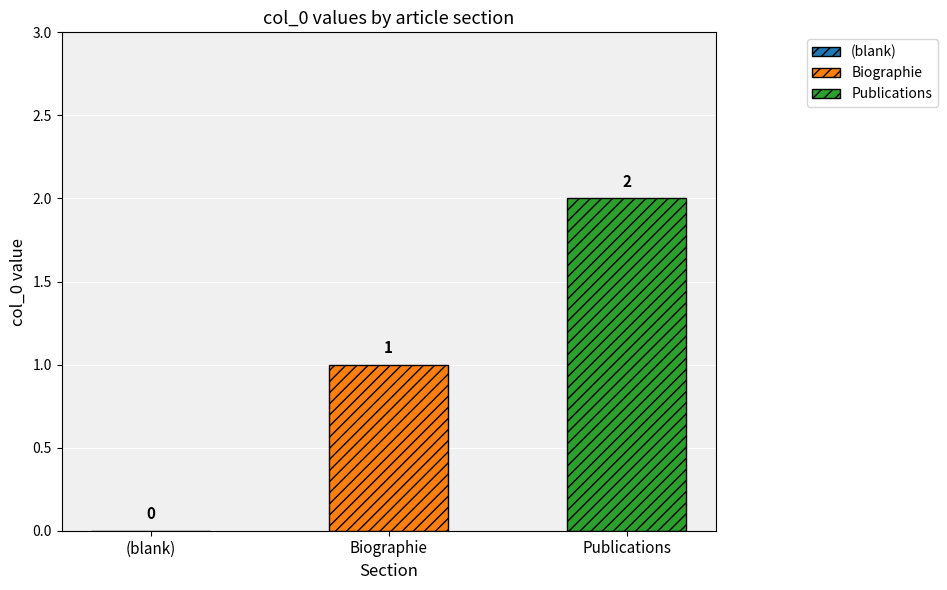

Which has a higher value, Publications or (blank)?

Publications